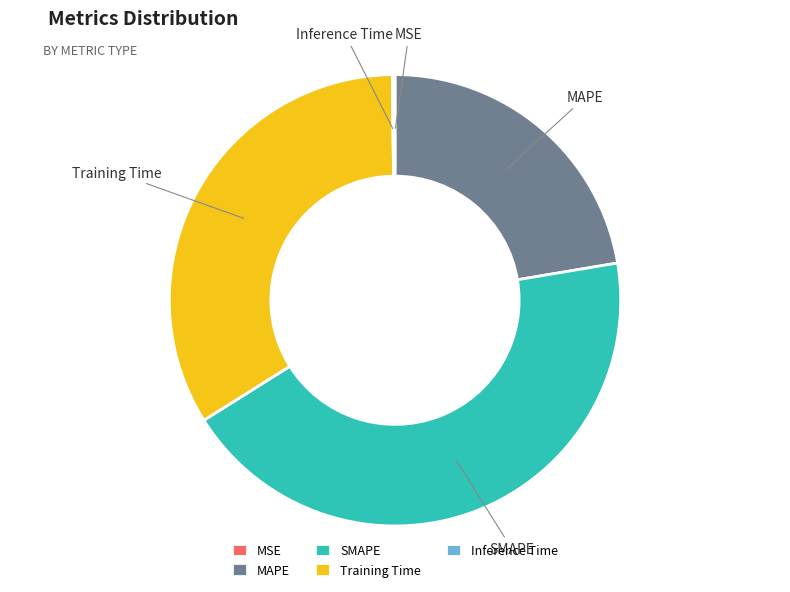

Approximately how many times larger is the value at MAPE compared to SMAPE?

0.5